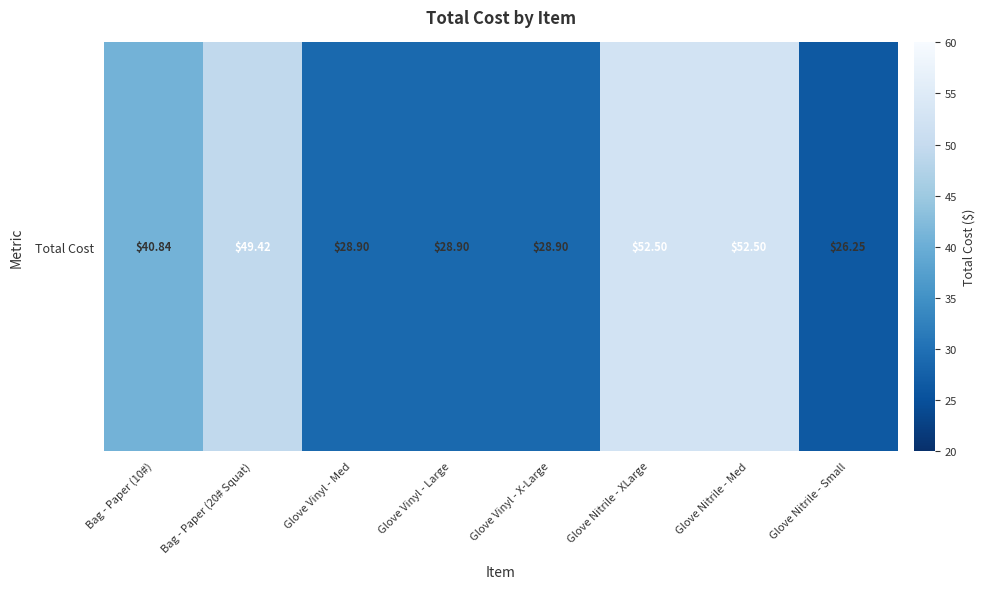

Is it true that the value at Glove Vinyl - Large is 28.9?

True